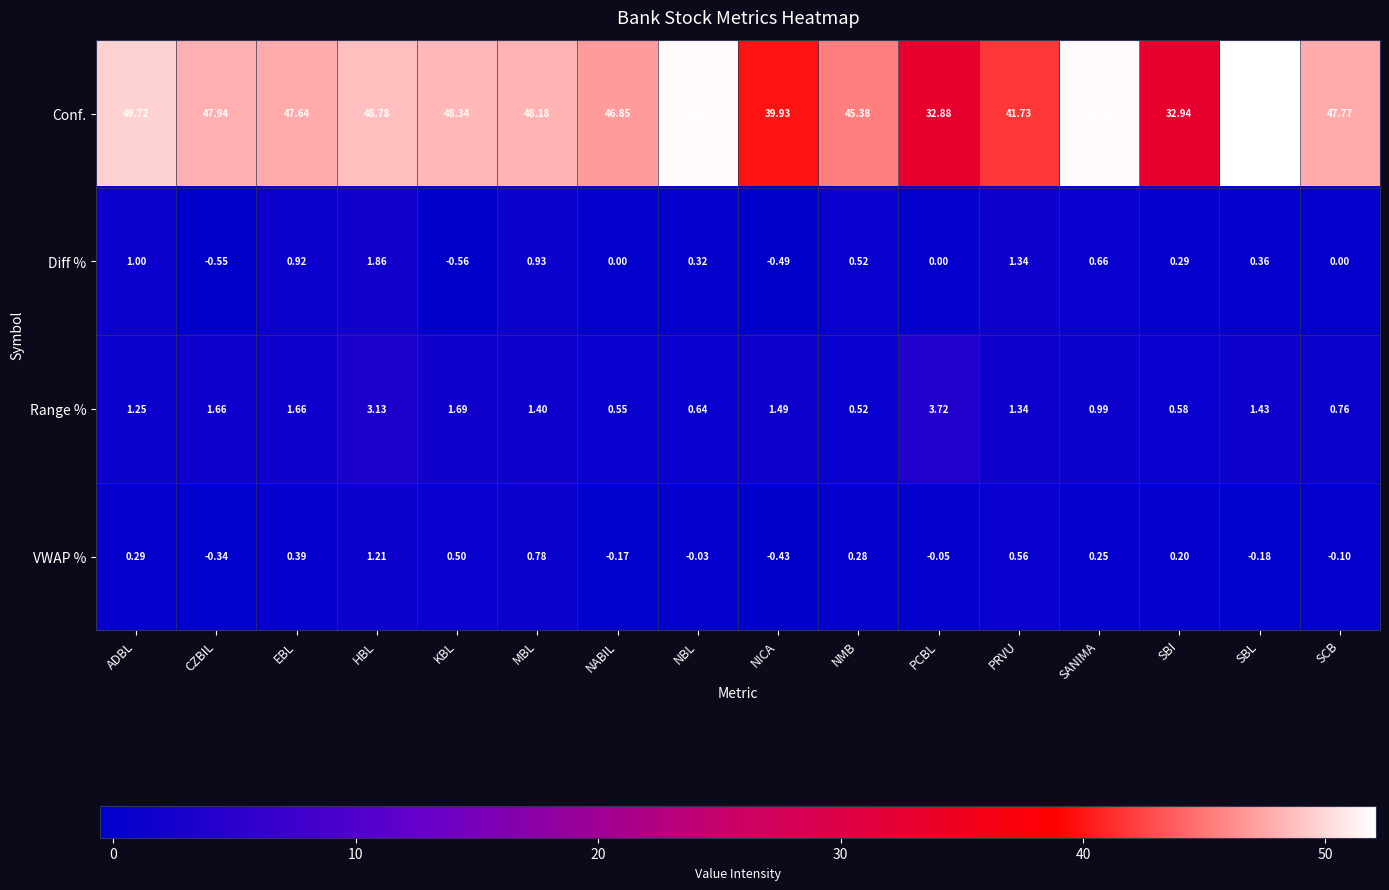

Rank the series at NABIL from lowest to highest value.

VWAP %, Diff %, Range %, Conf.